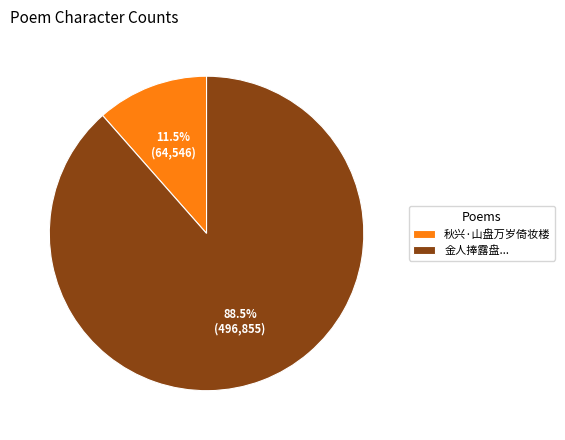

Count the number of slices in the pie.

2